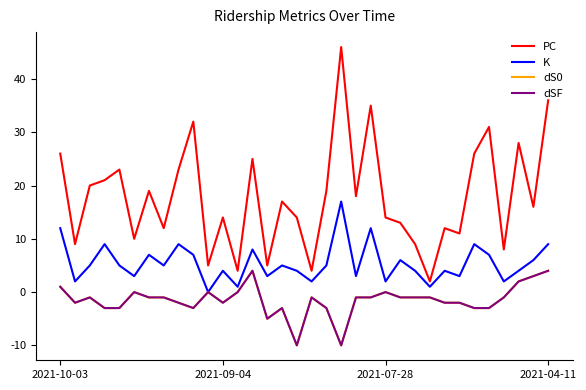

Where does the dSF series first go above -1?

2021-10-03